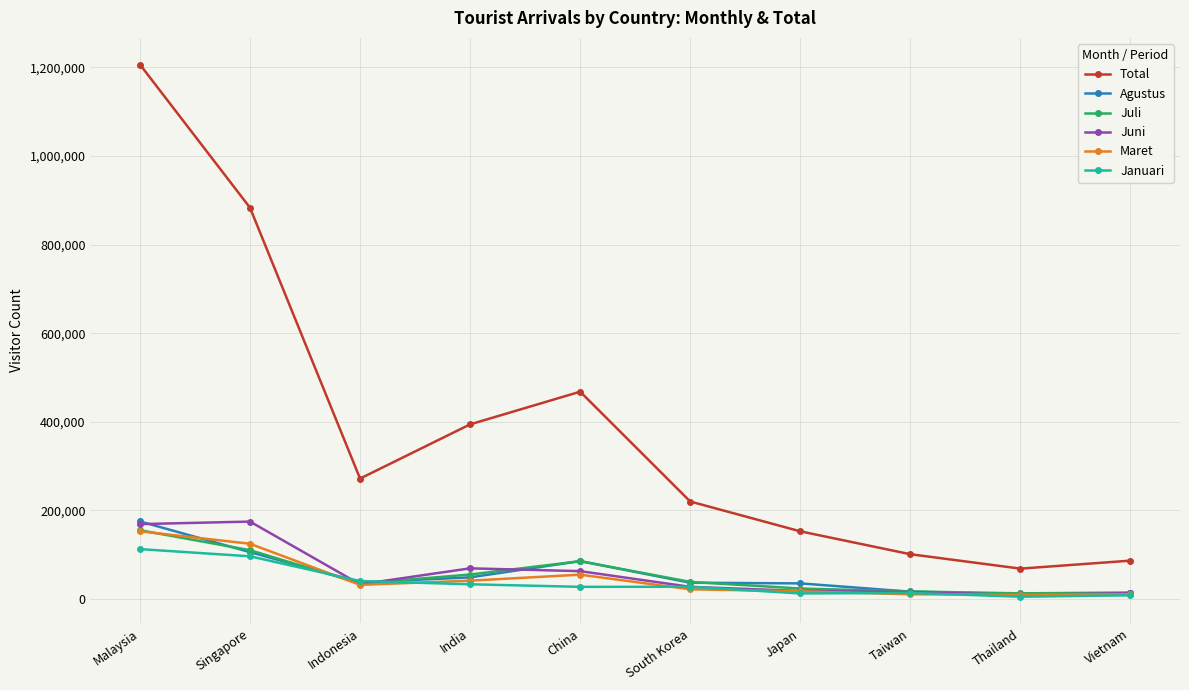

What is the maximum value shown in the chart?

1206701